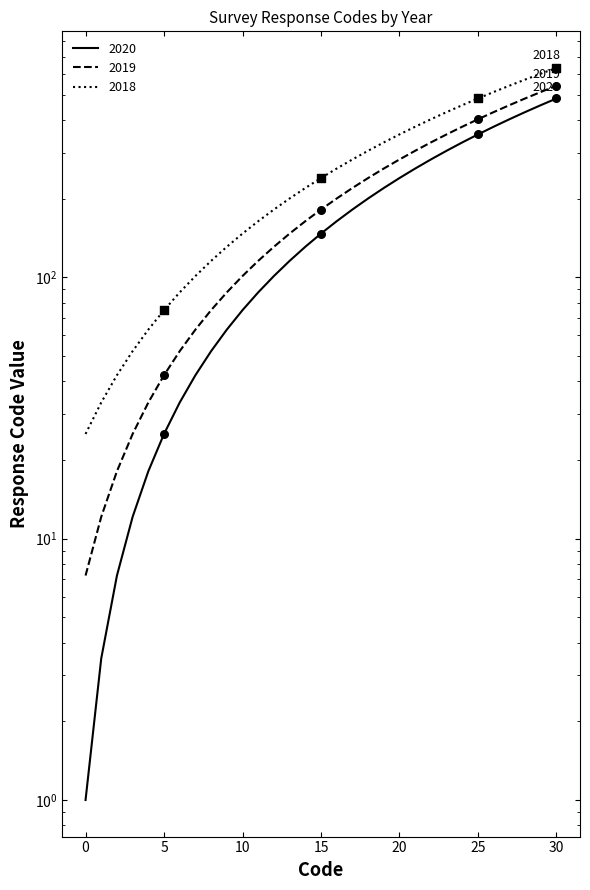

Is the value of 2019 markers at 25 greater than the value of 2018 markers at 25?

No